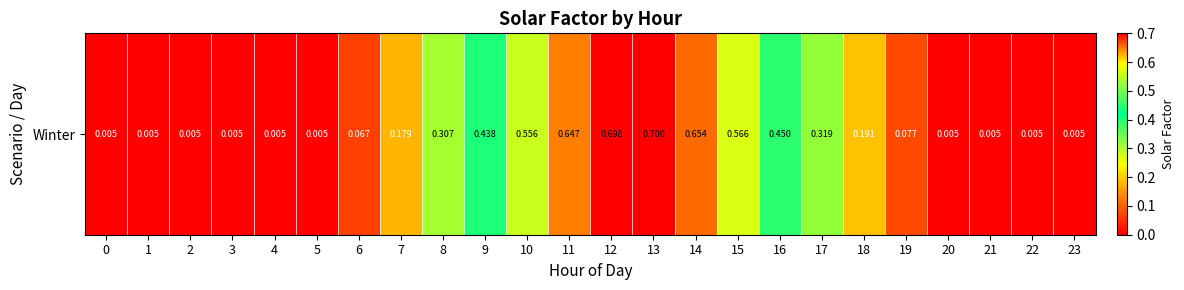

Reading left to right, what are all the values shown in this chart?

0=0.0	1=0.0	2=0.0	3=0.0	4=0.0	5=0.0	6=0.1	7=0.2	8=0.3	9=0.4	10=0.6	11=0.6	12=0.7	13=0.7	14=0.7	15=0.6	16=0.4	17=0.3	18=0.2	19=0.1	20=0.0	21=0.0	22=0.0	23=0.0